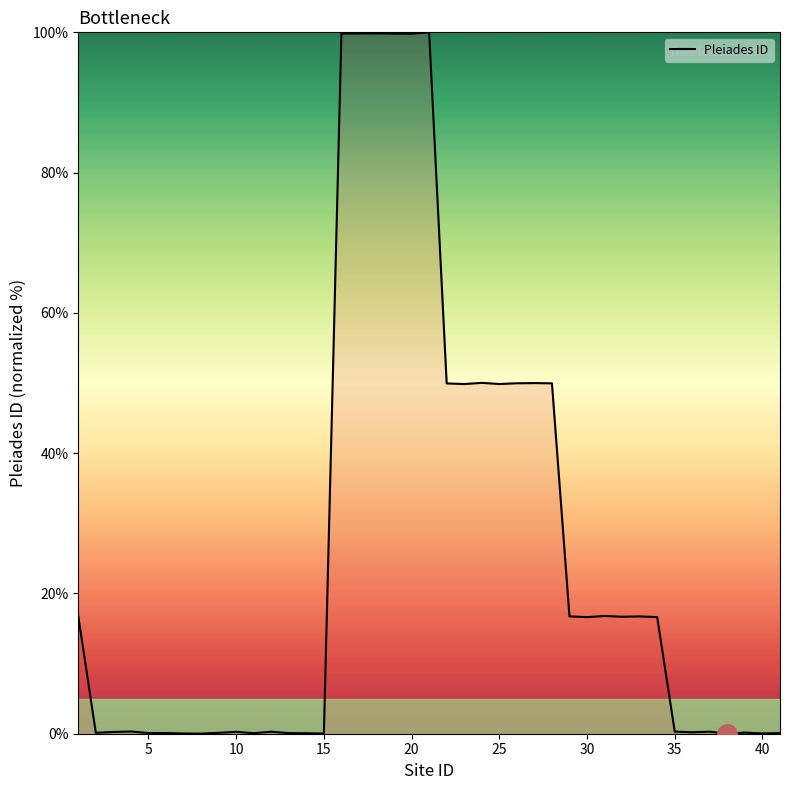

What is the sum of all values?

968.8